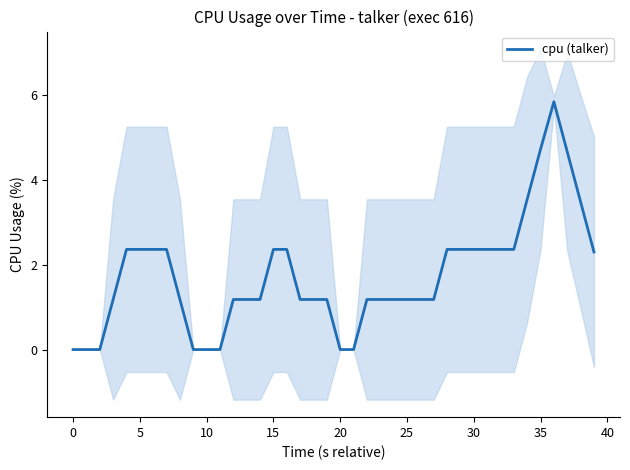

What is the label of the 7th point from the right?

33